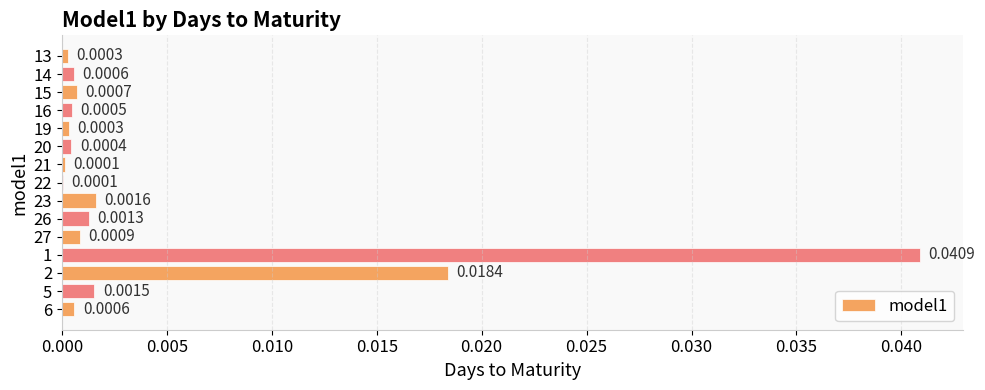

Which has a higher value, 16 or 23?

23